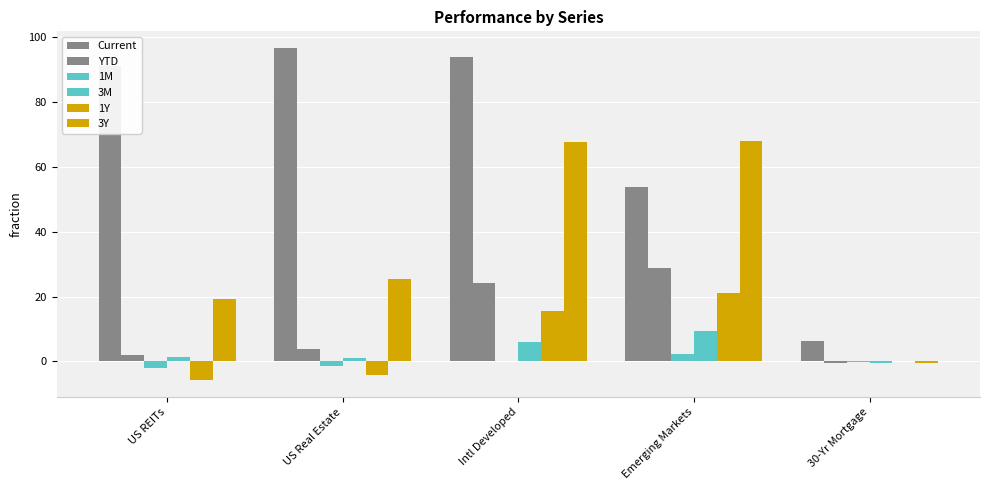

What is the label of the 2nd bar from the left?

US Real Estate